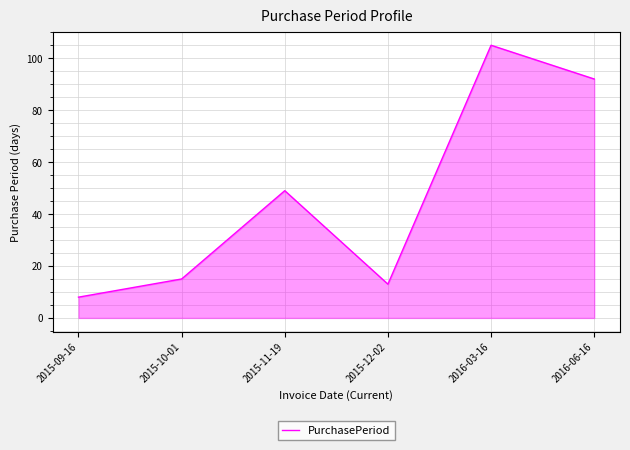

What is the sum of all values?

282